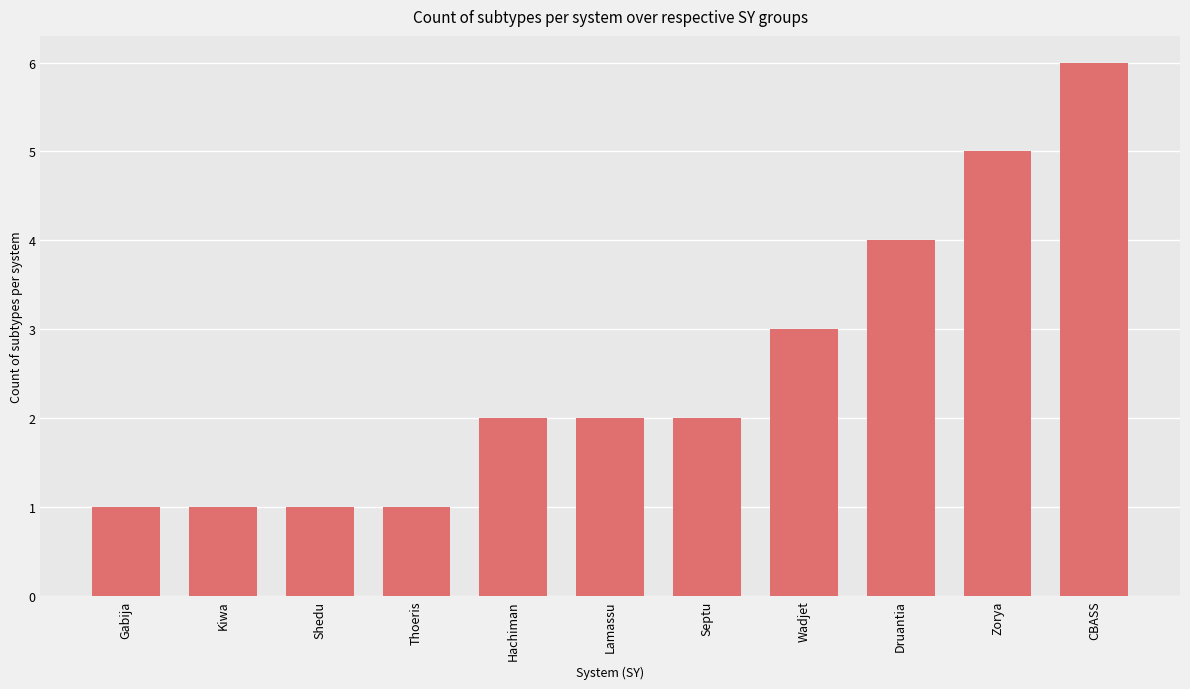

At which label is the value closest to 3?

Wadjet